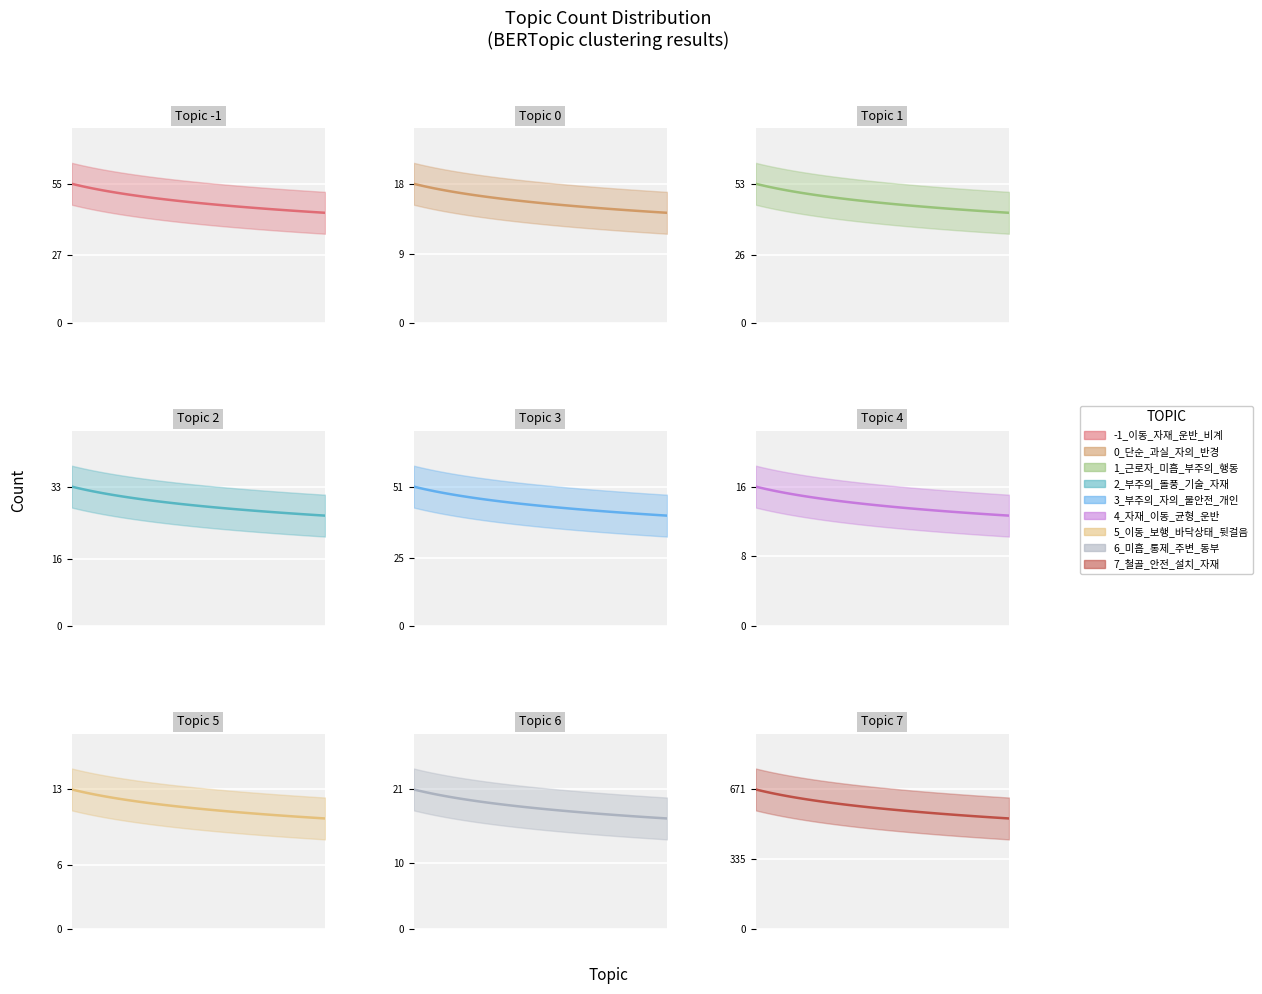

At which label does the data first exceed 33?

-1